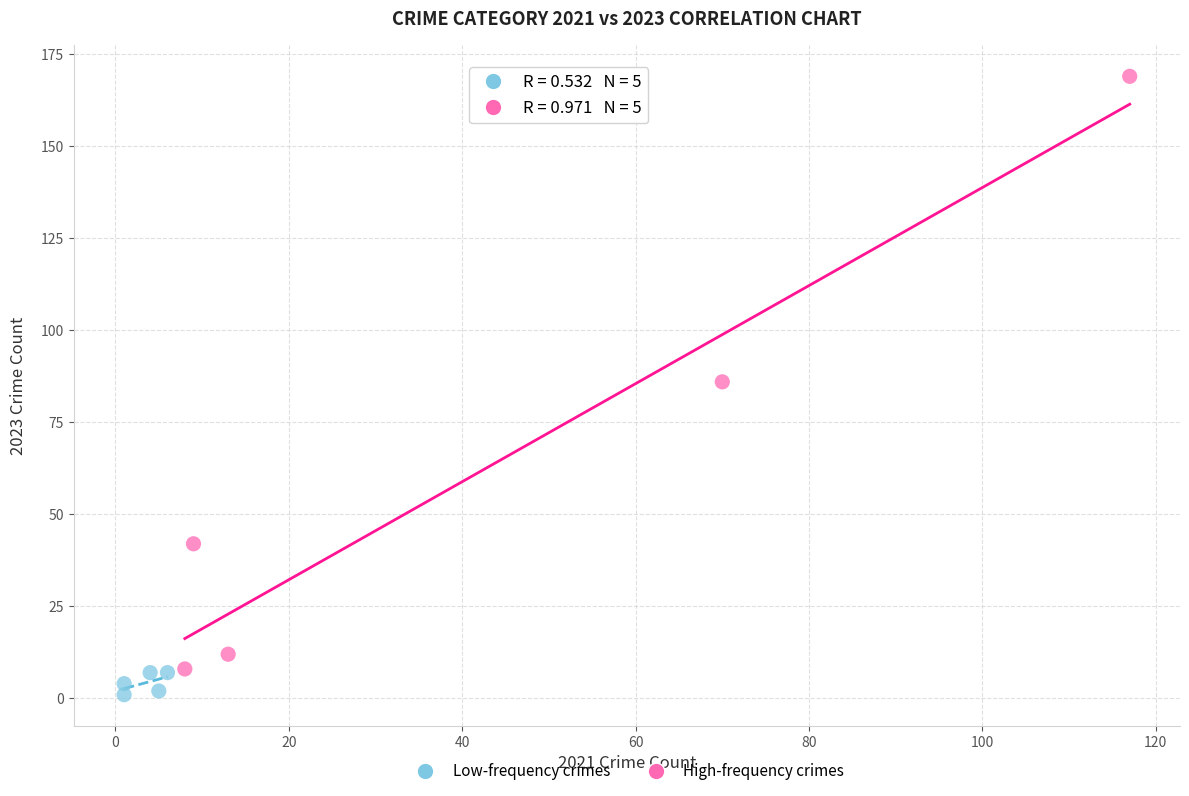

Which series contains the highest Y value?

High-frequency crimes